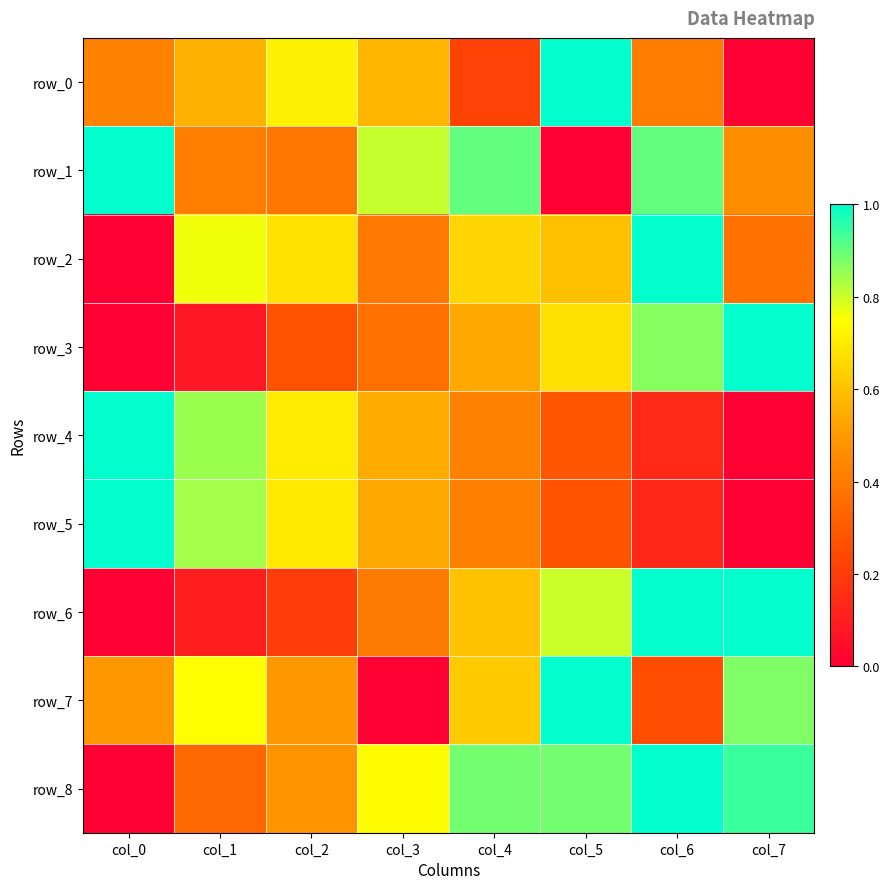

What is the total value across all series at col_0?

3.9